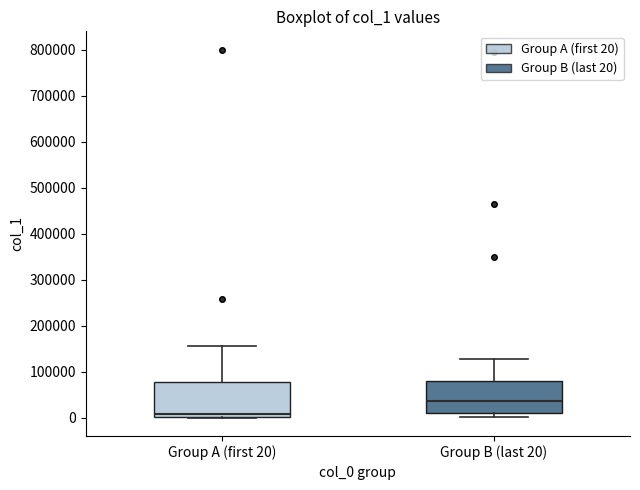

Which box has the lowest median line?

Group A (first 20)